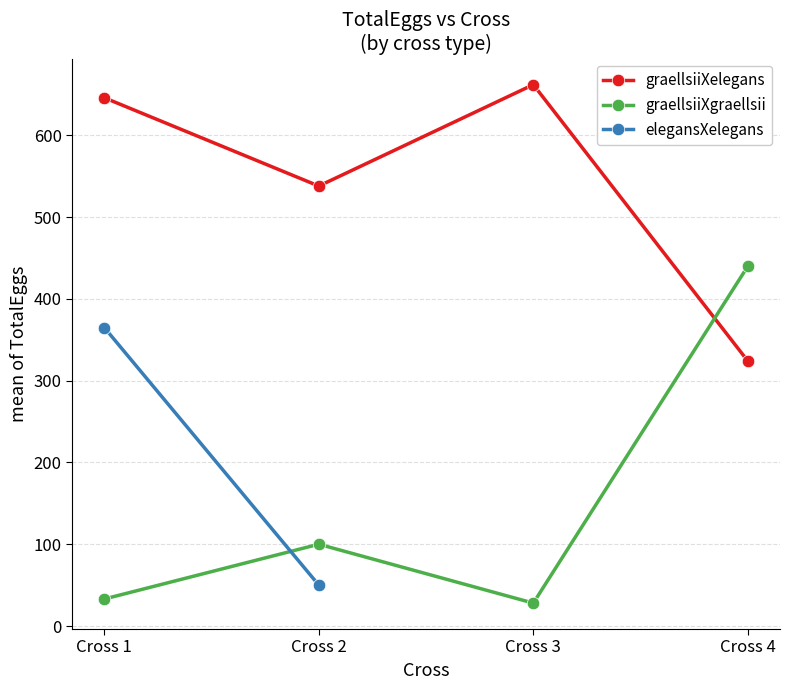

Which series has the largest total across all categories?

graellsiiXelegans